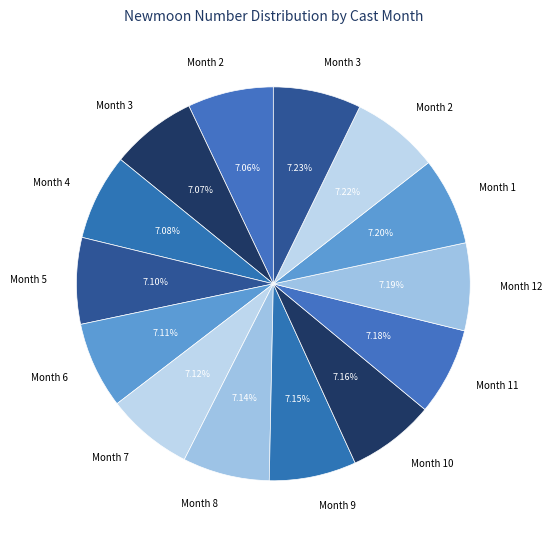

Rank the categories by value from highest to lowest.

3, 2, 1, 12, 11, 10, 9, 8, 7, 6, 5, 4, 3, 2